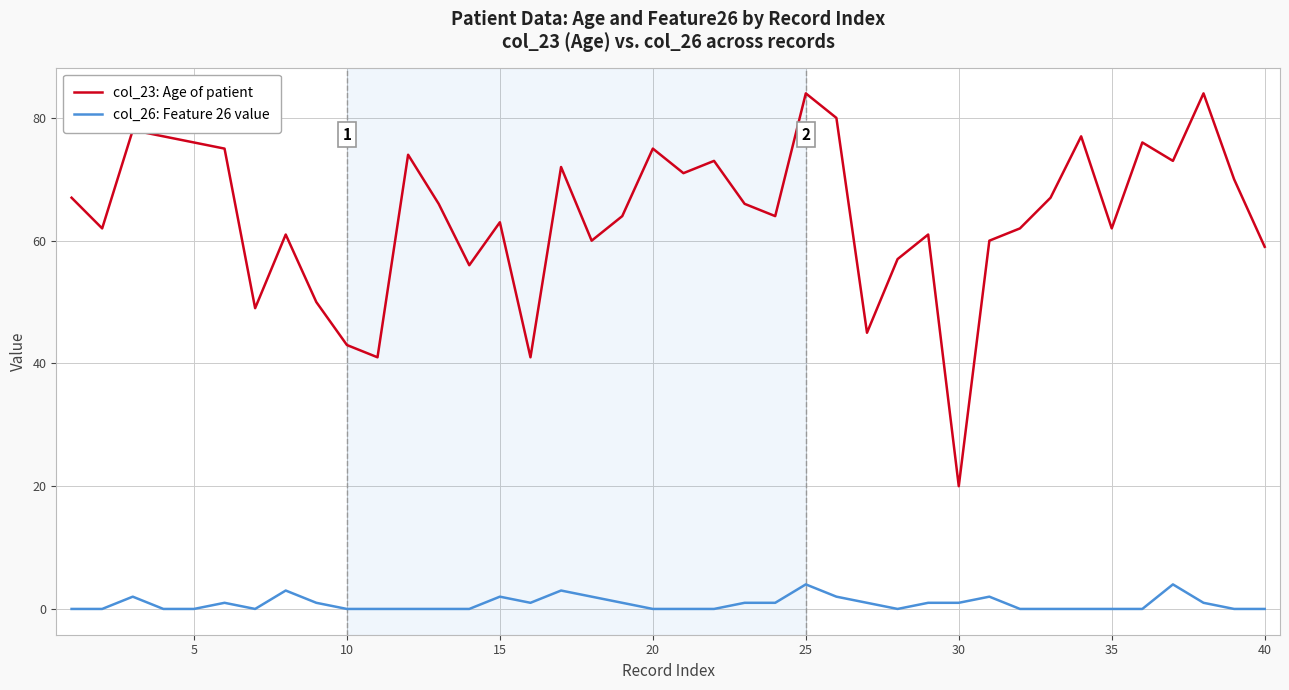

How many series are shown in this chart?

2